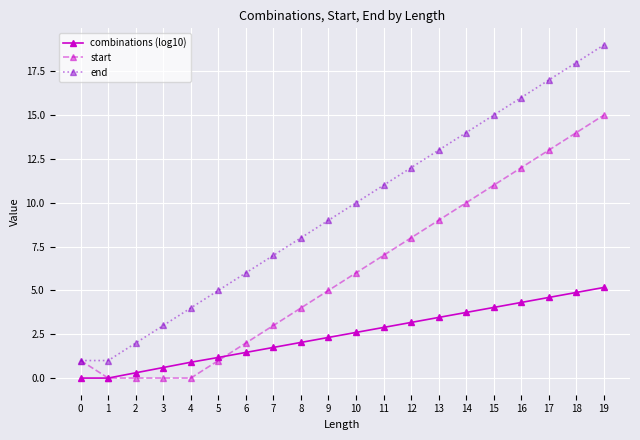

At which label does combinations (log10) reach its peak?

19